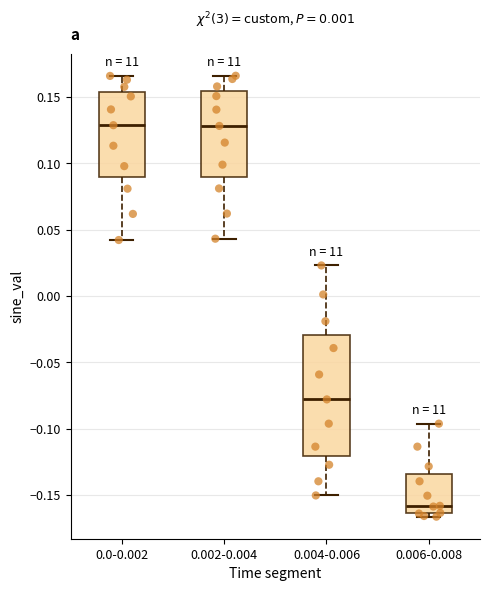

Where does the lower whisker of the box for 0.002-0.004 end on the y-axis? The values are not printed on the chart, so give them approximately, as read against the axis.

0.045